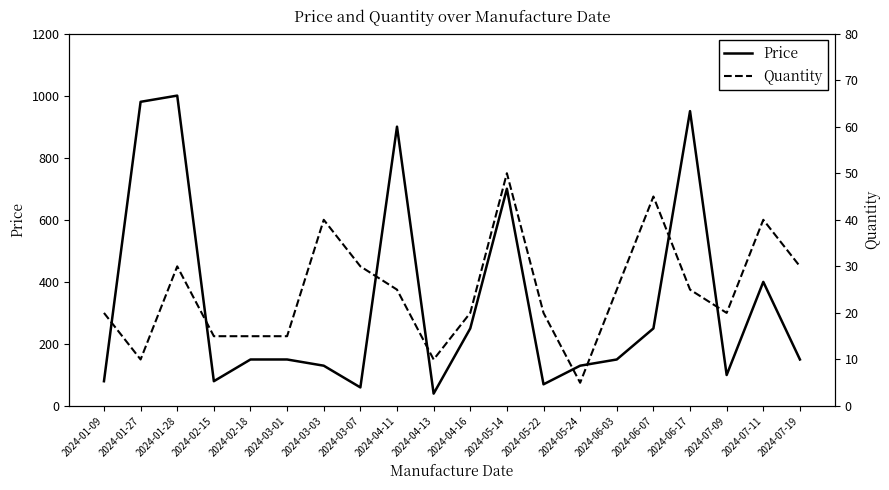

Which series has the widest spread of values?

Price